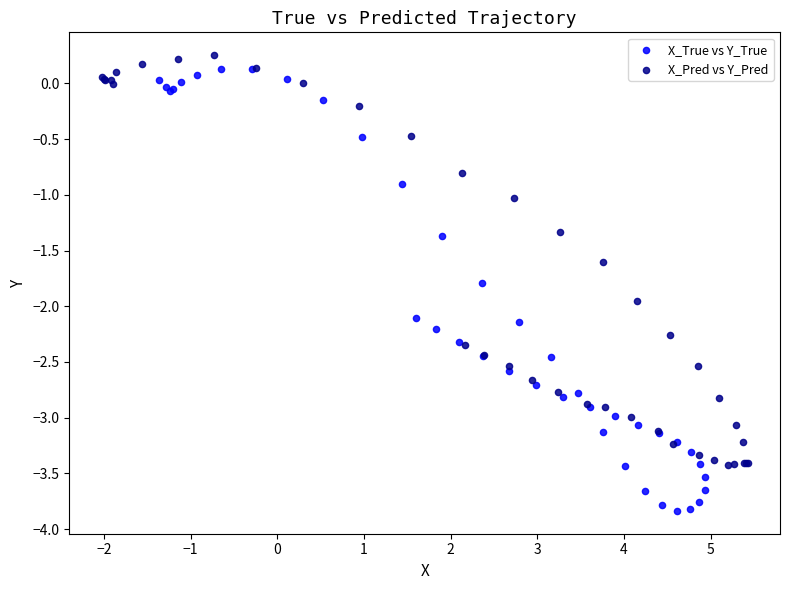

Which series reaches the minimum Y coordinate?

X_True vs Y_True